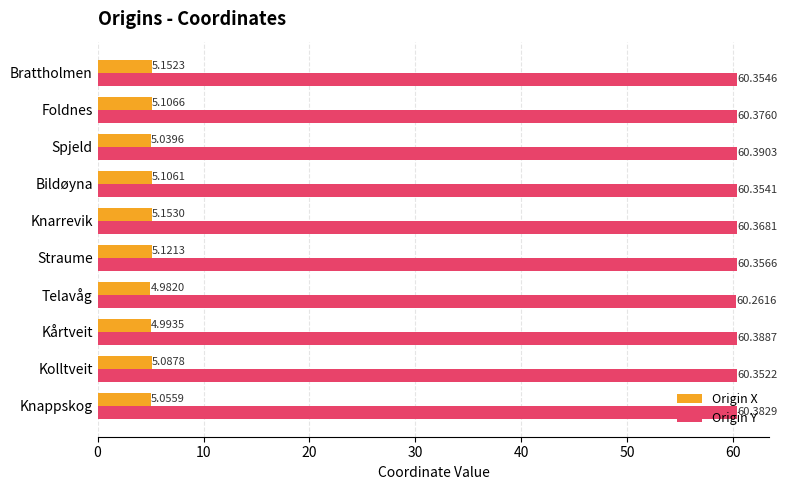

Rank the categories by Origin Y value from lowest to highest.

Telavåg, Kolltveit, Bildøyna, Brattholmen, Straume, Knarrevik, Foldnes, Knappskog, Kårtveit, Spjeld